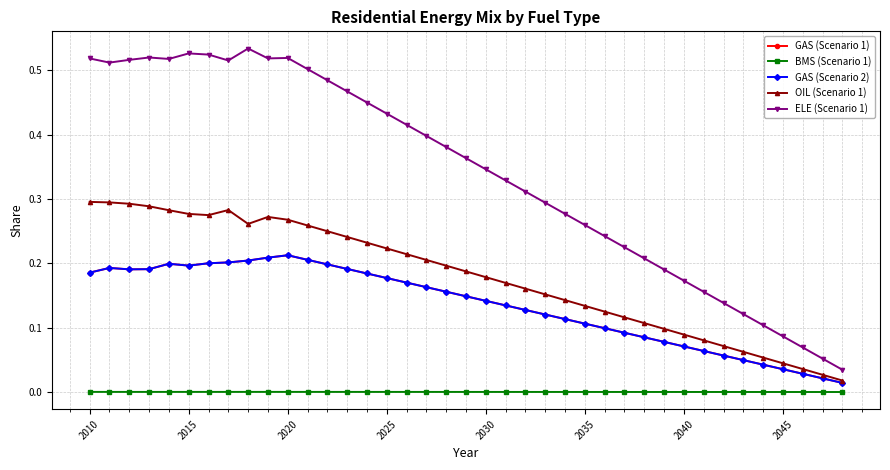

Where is the first local minimum for GAS (Scenario 2)?

2015